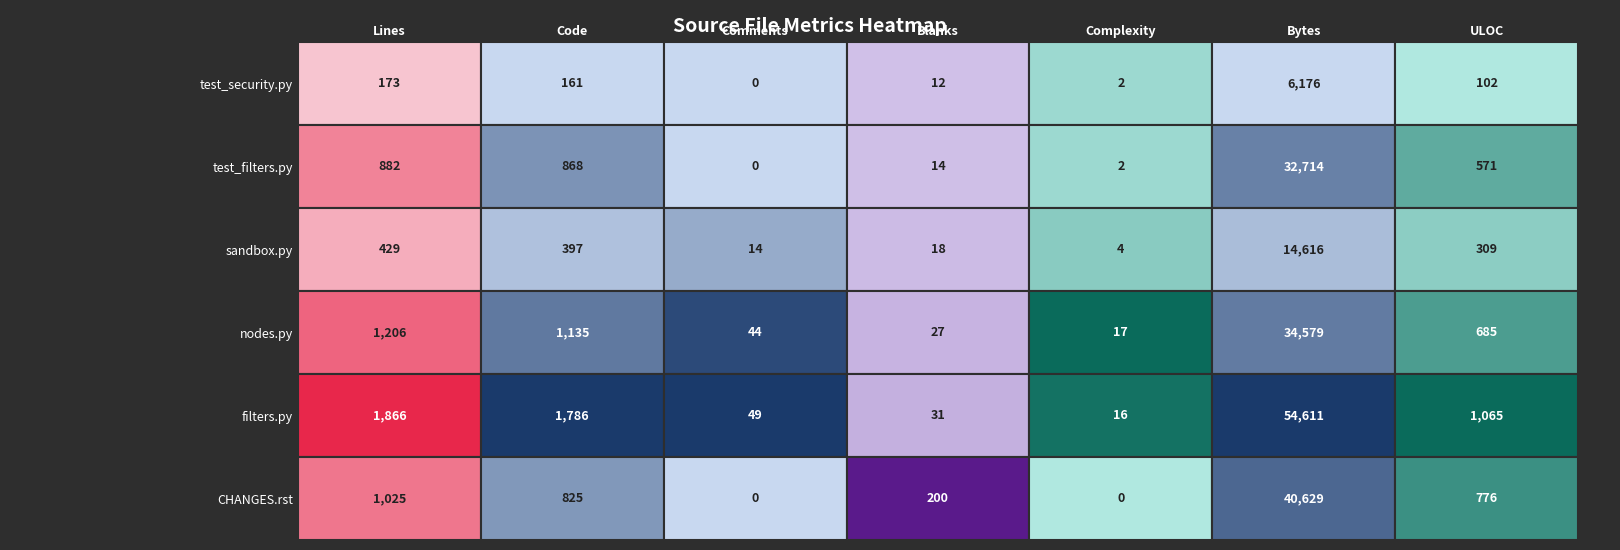

Reading right to left, list all the values displayed in this chart.

test_security.py: 6=102	5=6176	4=2	3=12	2=0	1=161	0=173
test_filters.py: 6=571	5=32714	4=2	3=14	2=0	1=868	0=882
sandbox.py: 6=309	5=14616	4=4	3=18	2=14	1=397	0=429
nodes.py: 6=685	5=34579	4=17	3=27	2=44	1=1135	0=1206
filters.py: 6=1065	5=54611	4=16	3=31	2=49	1=1786	0=1866
CHANGES.rst: 6=776	5=40629	4=0	3=200	2=0	1=825	0=1025